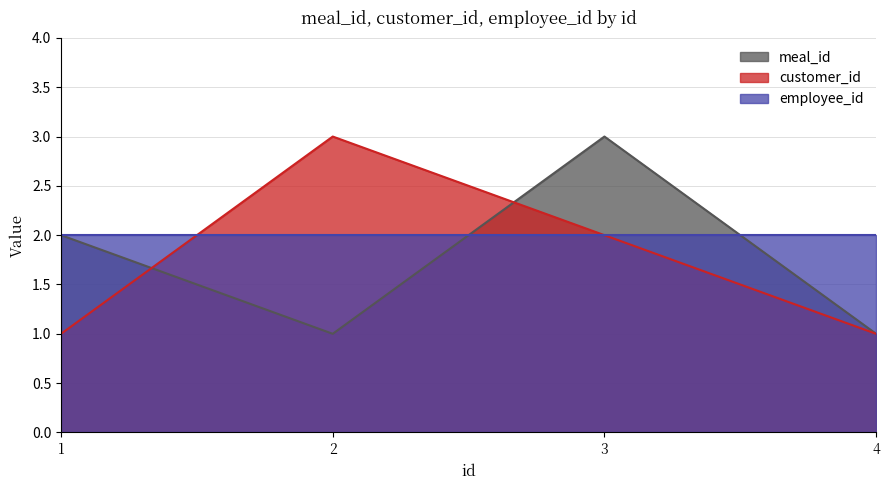

How many interior local peaks does the meal_id series have?

1